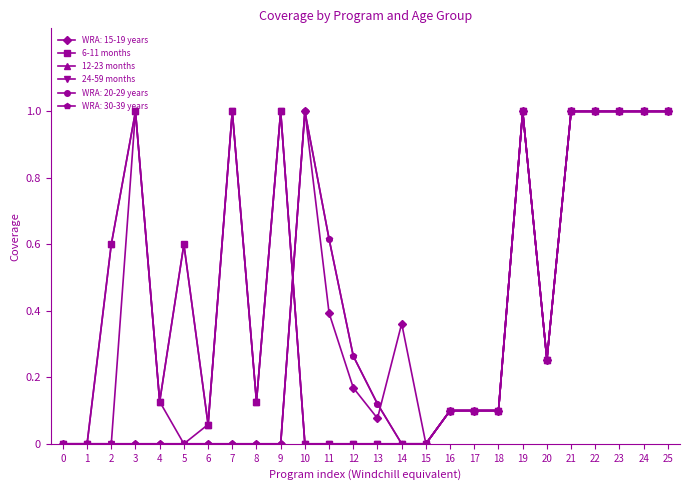

Does the chart have visible grid lines?

No